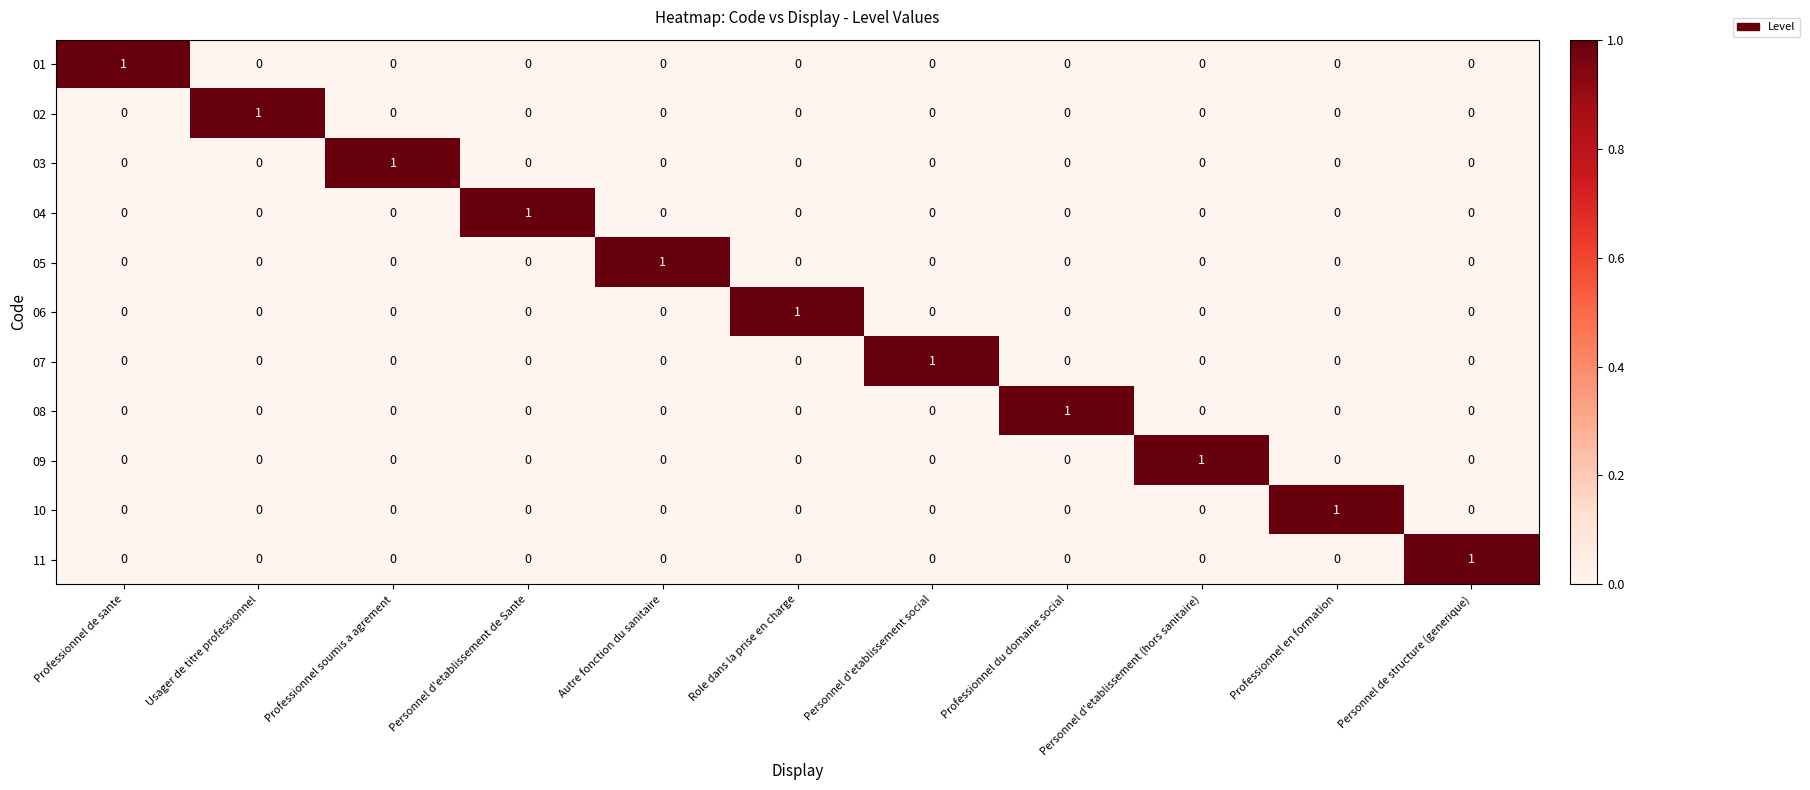

Count the 05 values in the range 0 to 1.

11